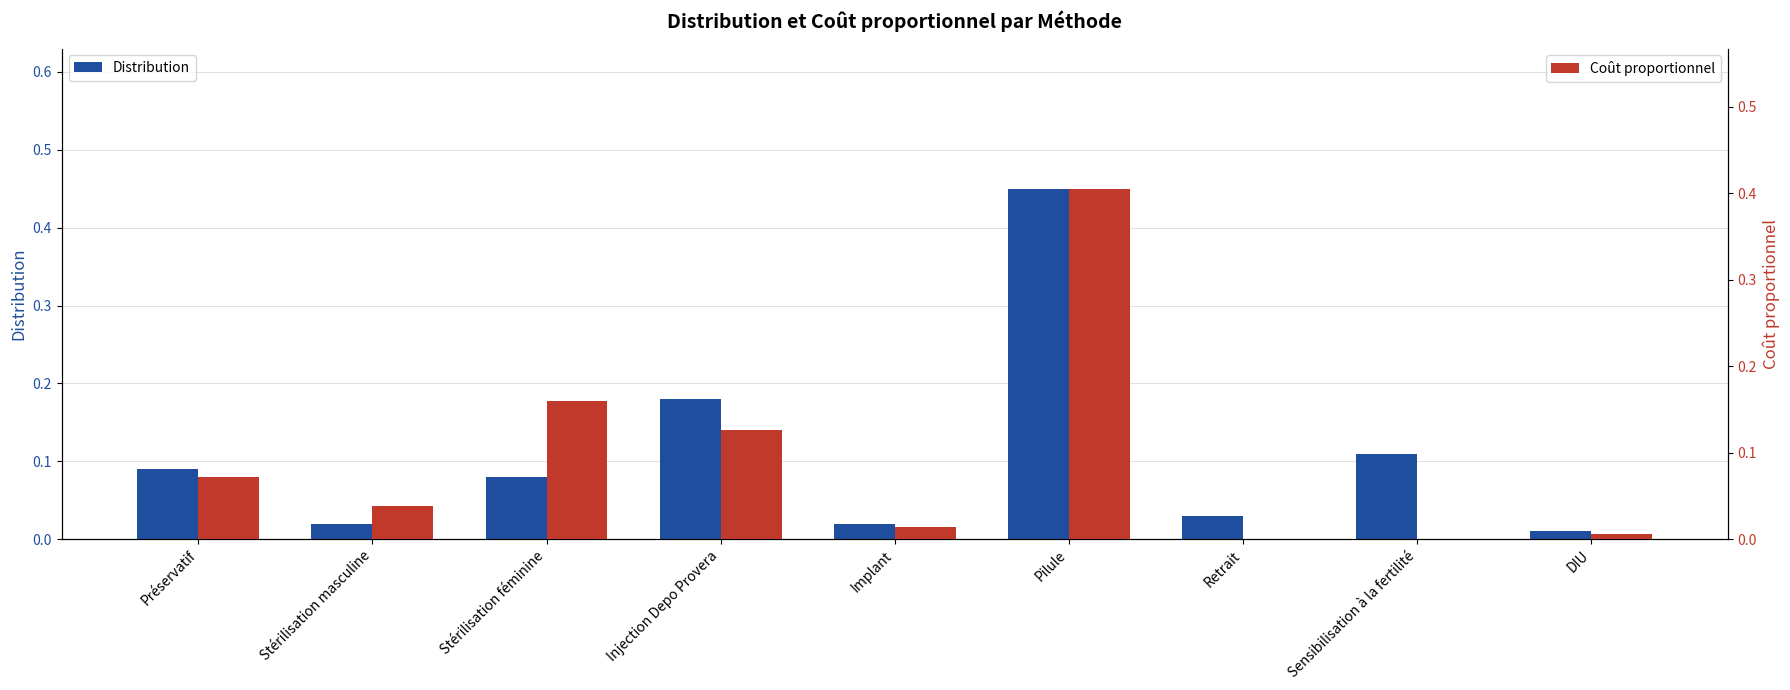

What position from the left is Préservatif?

1